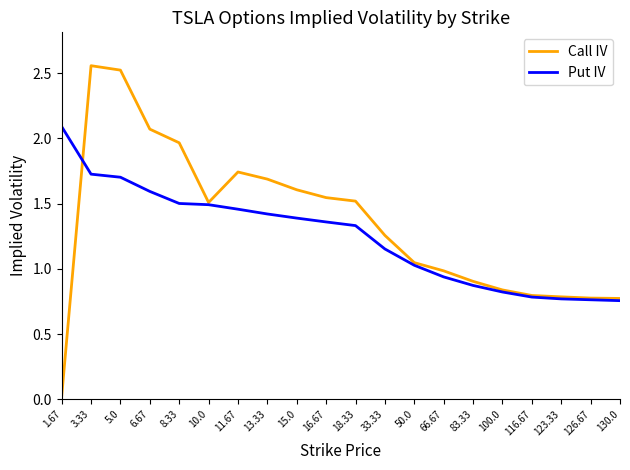

The value of Call IV at 6.67 is 3.4. True or false?

False